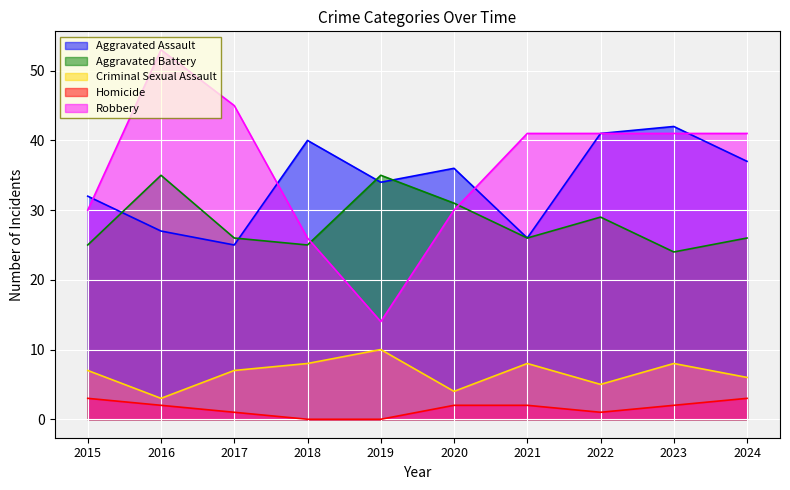

How many lines are shown in the chart?

5